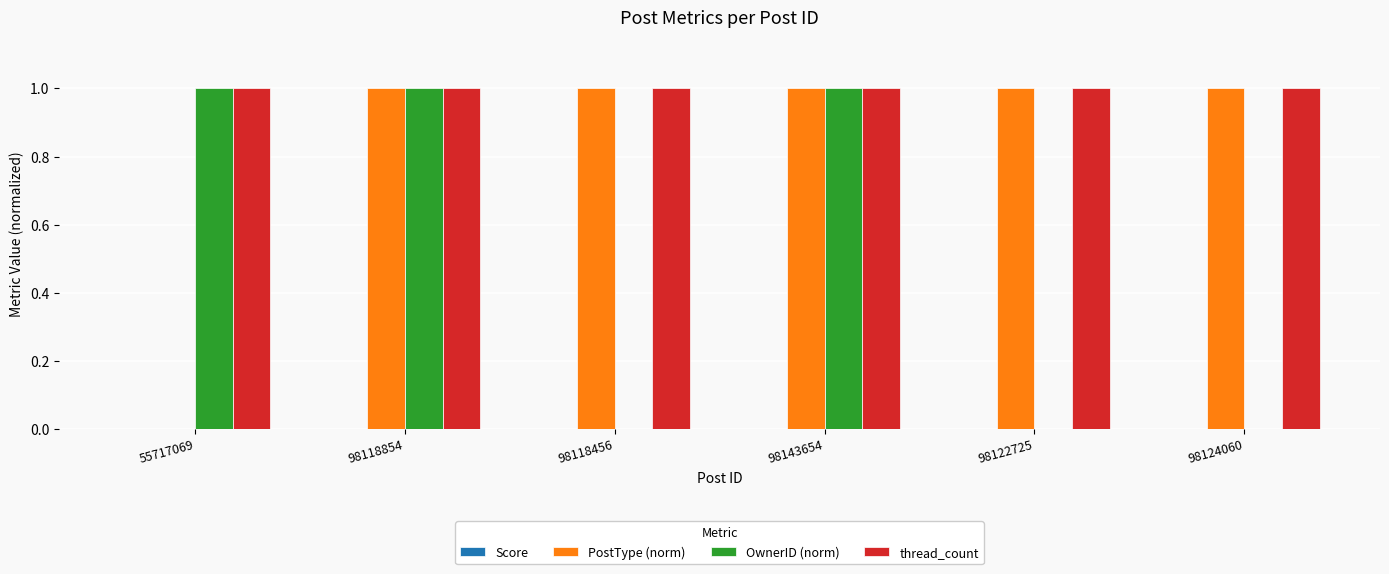

What is the spread (max minus min) of values at 98143654?

0